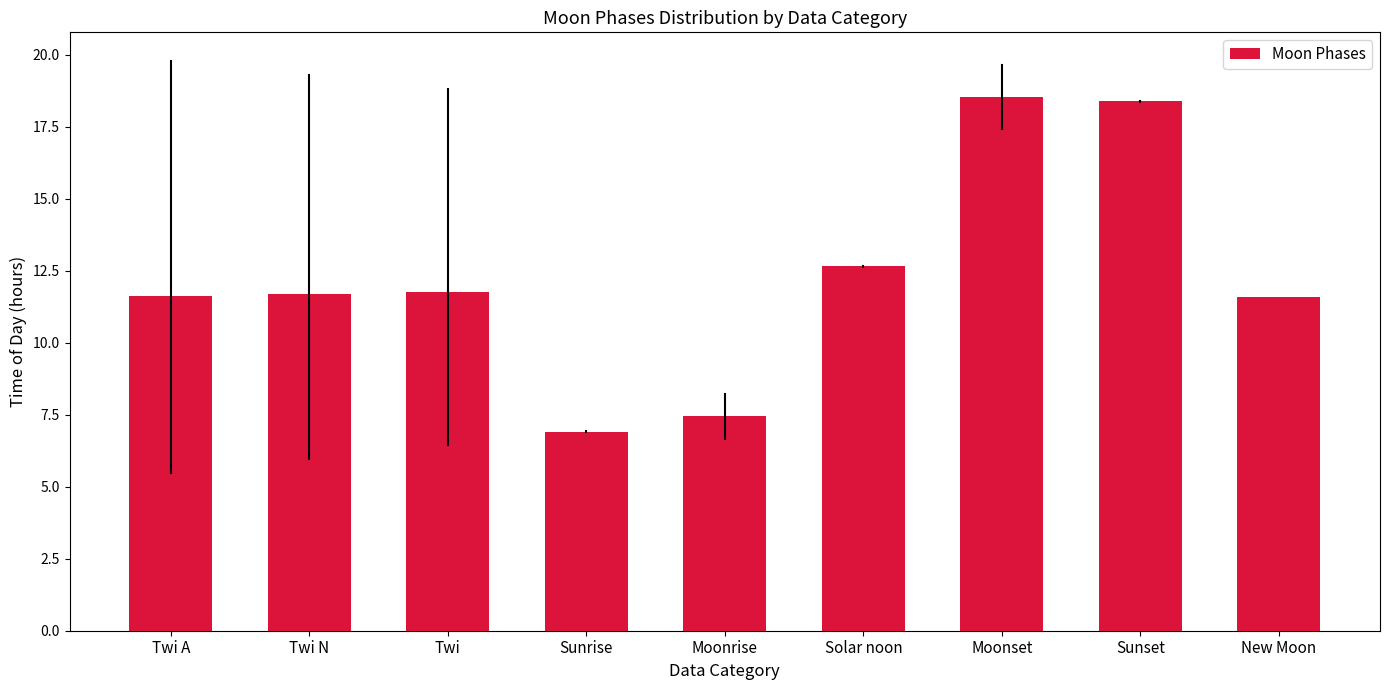

What is the maximum value shown in the chart?

18.5